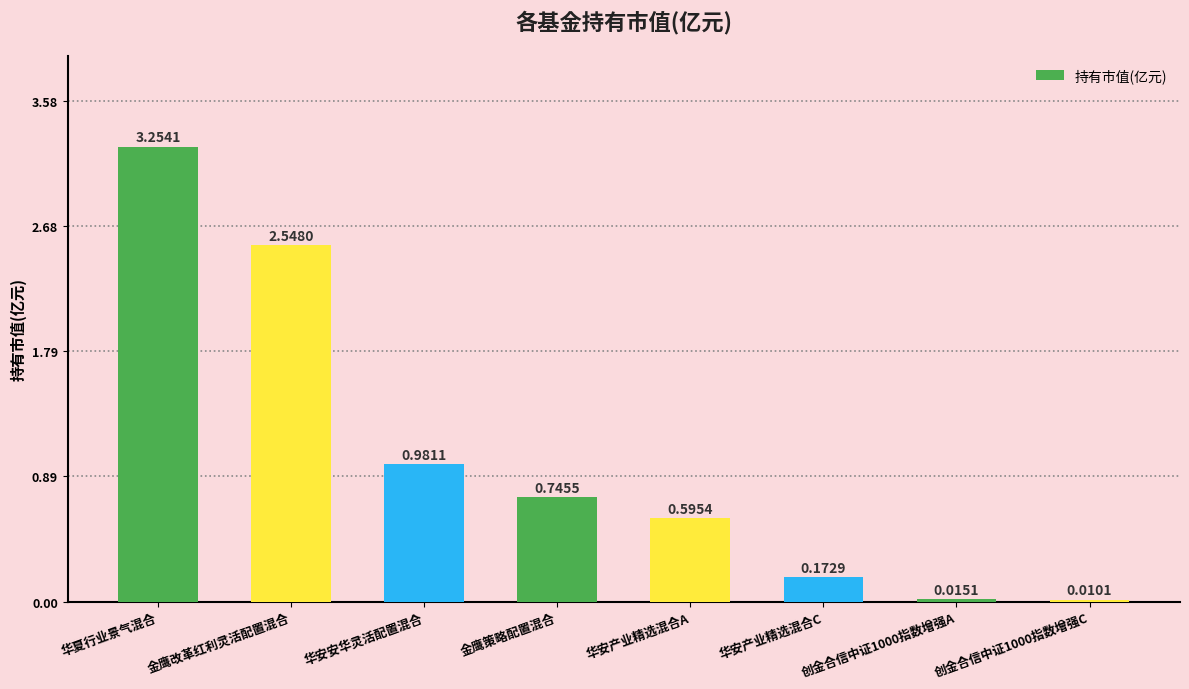

What is the sum of the values at 华夏行业景气混合 and 金鹰策略配置混合?

4.0